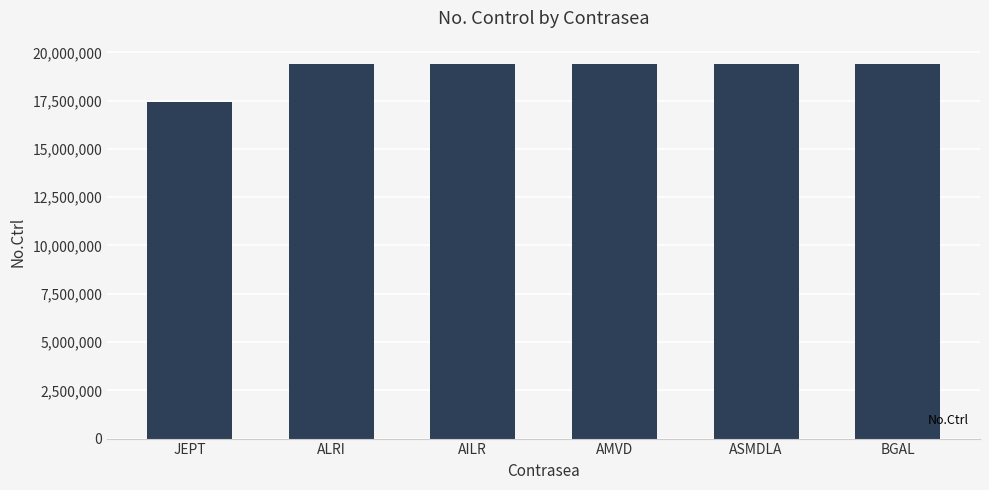

The value at ASMDLA is 12217293. True or false?

False